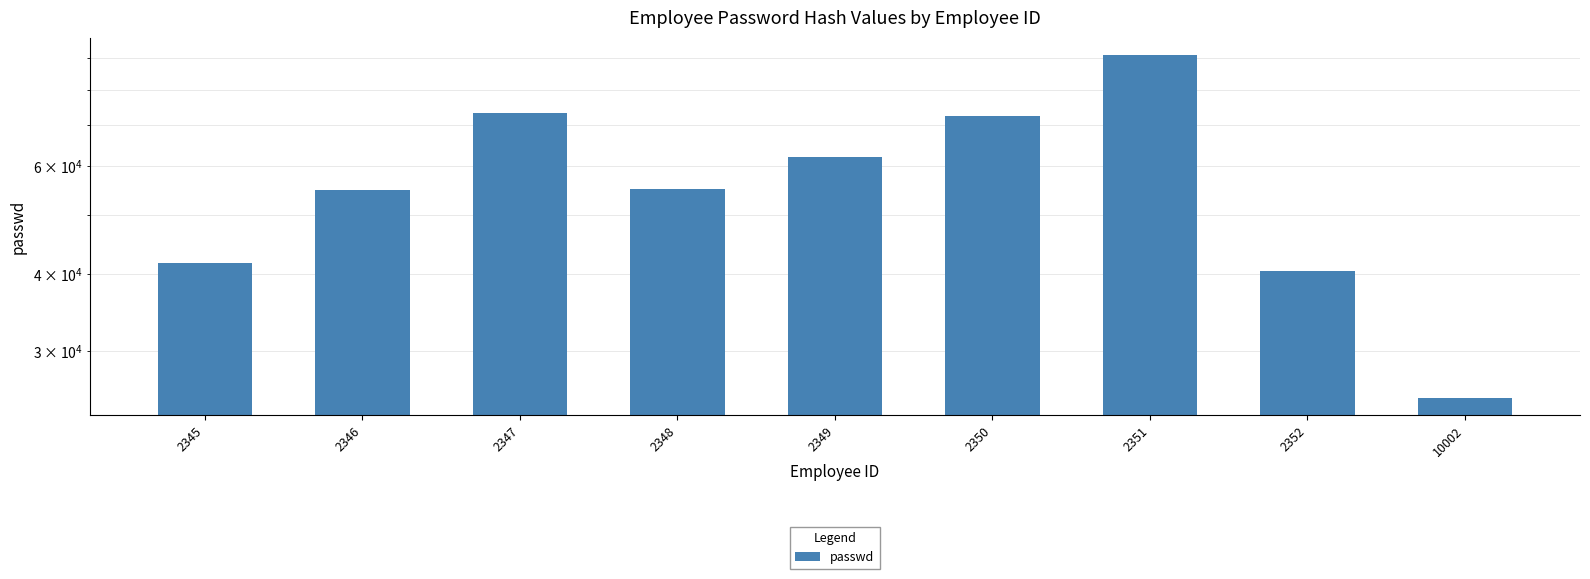

What is the value of the 2nd bar from the left?

54813